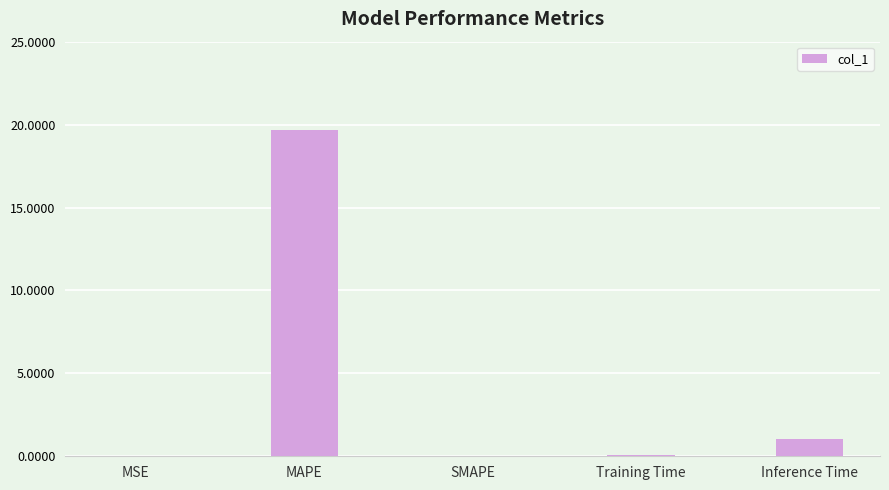

Does the chart contain stacked bars?

No